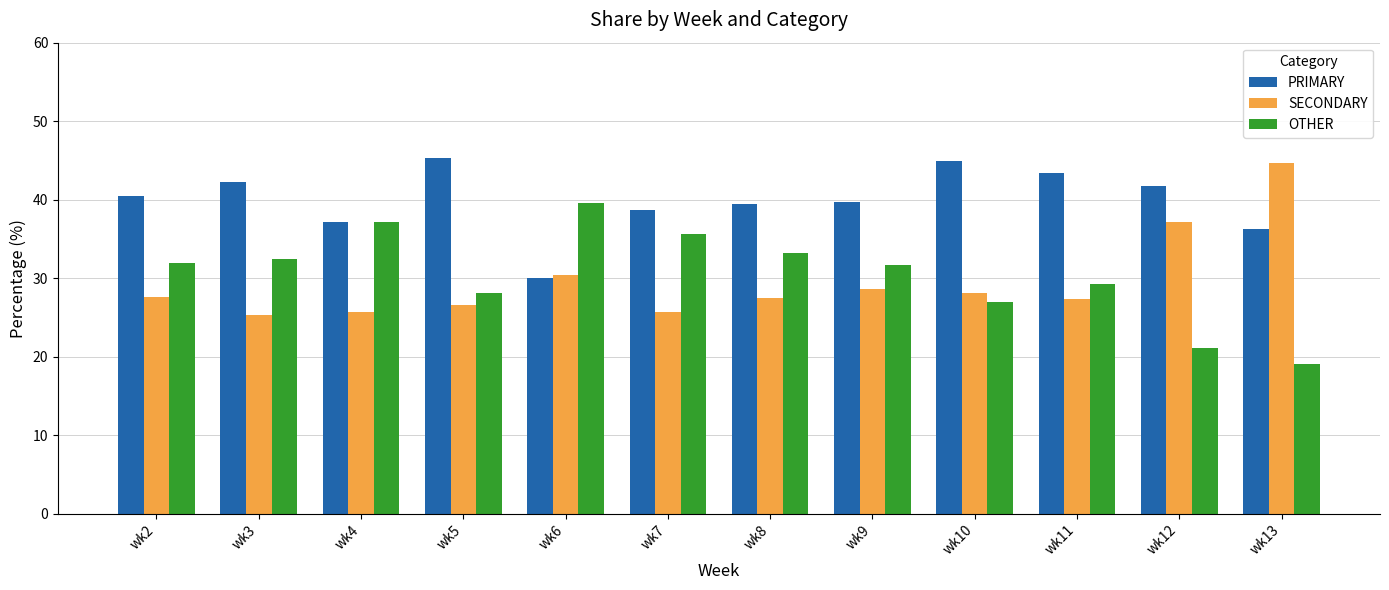

Which series has the largest range (max minus min)?

OTHER